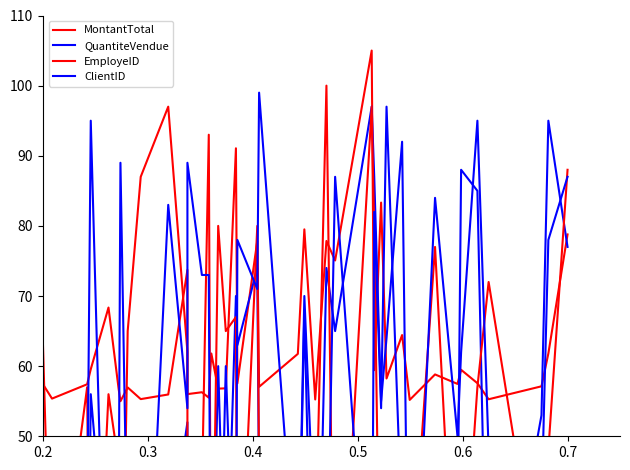

True or false: MontantTotal has a value of 95.8 at 13.

False